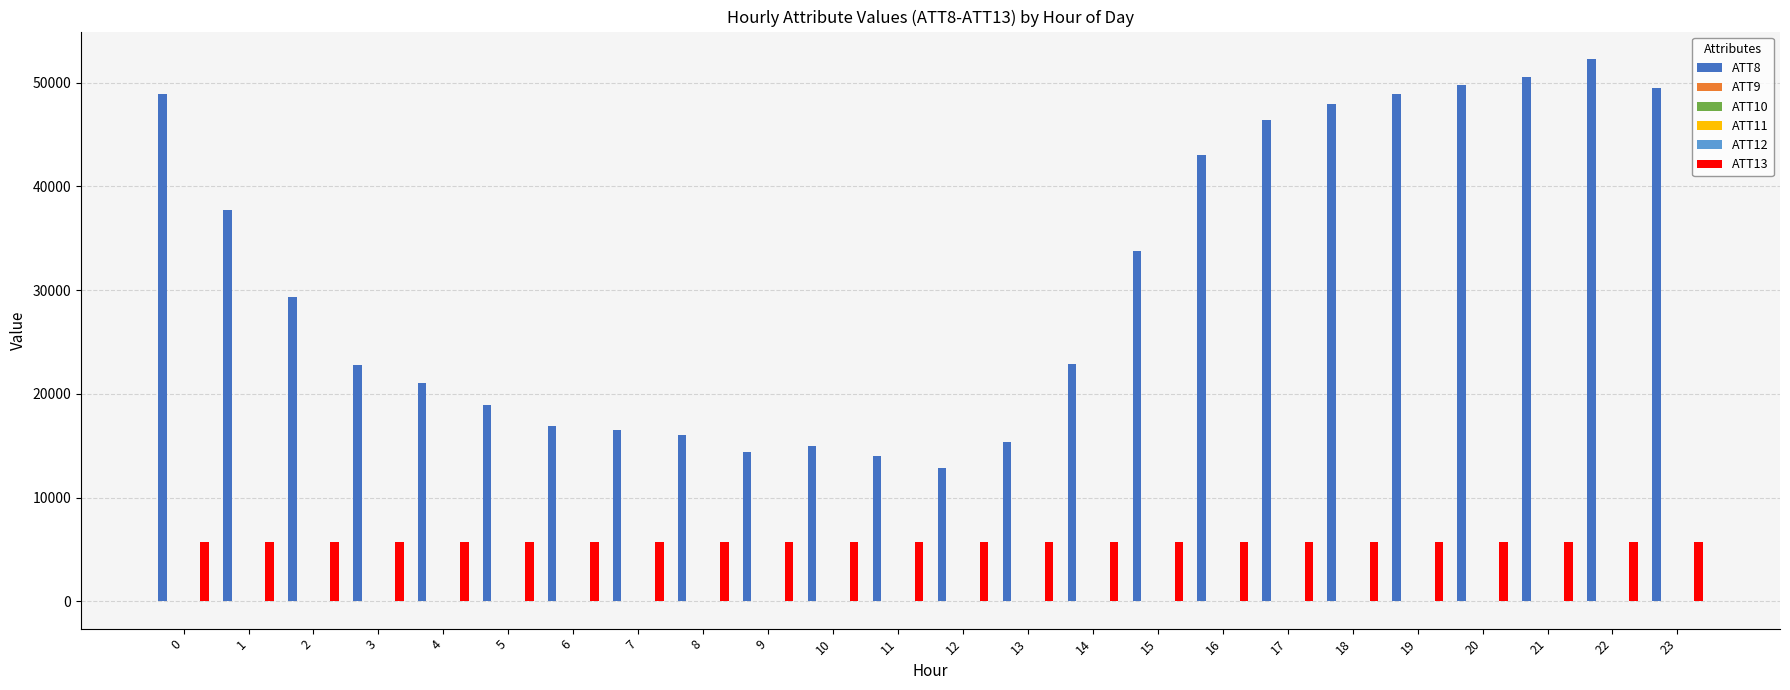

Which series has the largest total across all categories?

ATT8